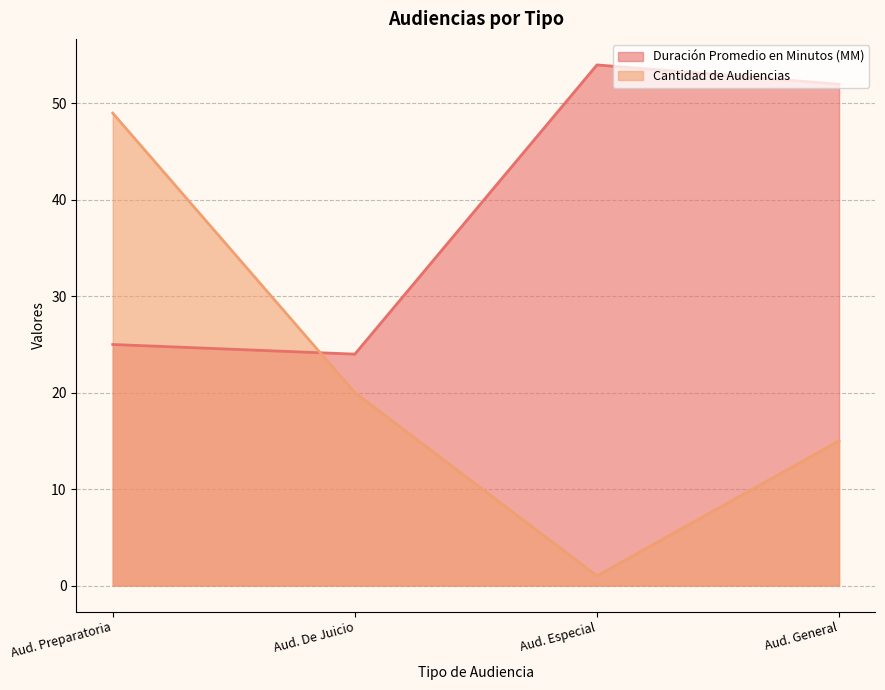

True or false: Duración Promedio en Minutos (MM) and Cantidad de Audiencias intersect in this chart.

True